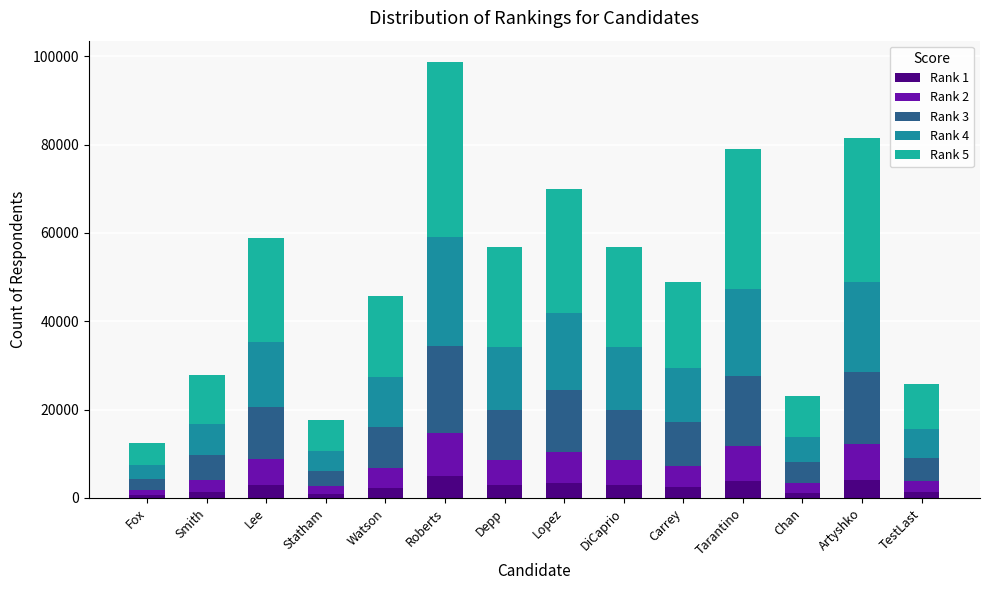

The value of Rank 2 at Lopez is 6986.3. True or false?

True